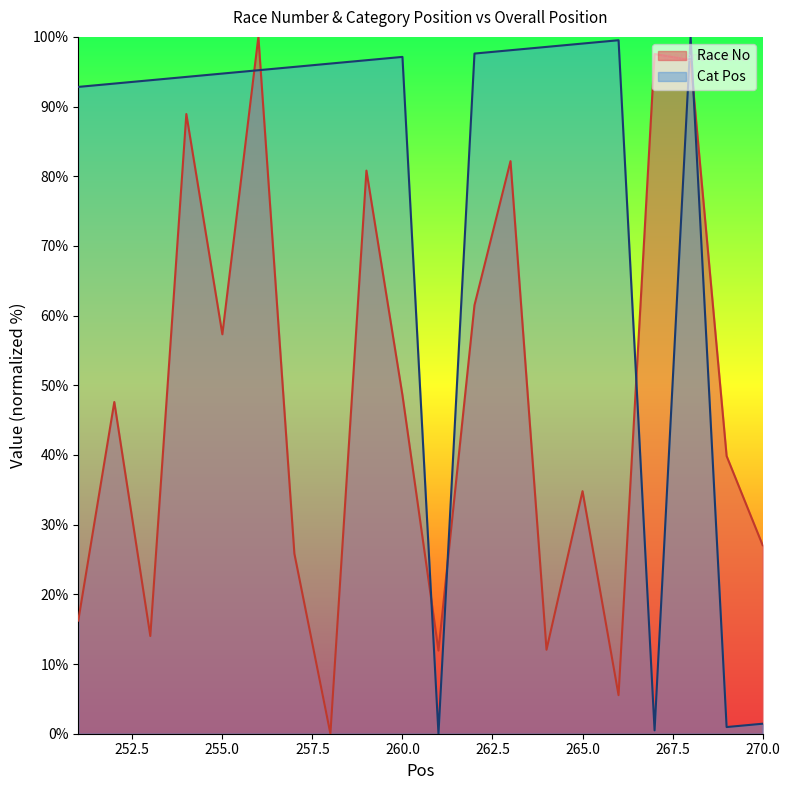

How many lines are shown in the chart?

2